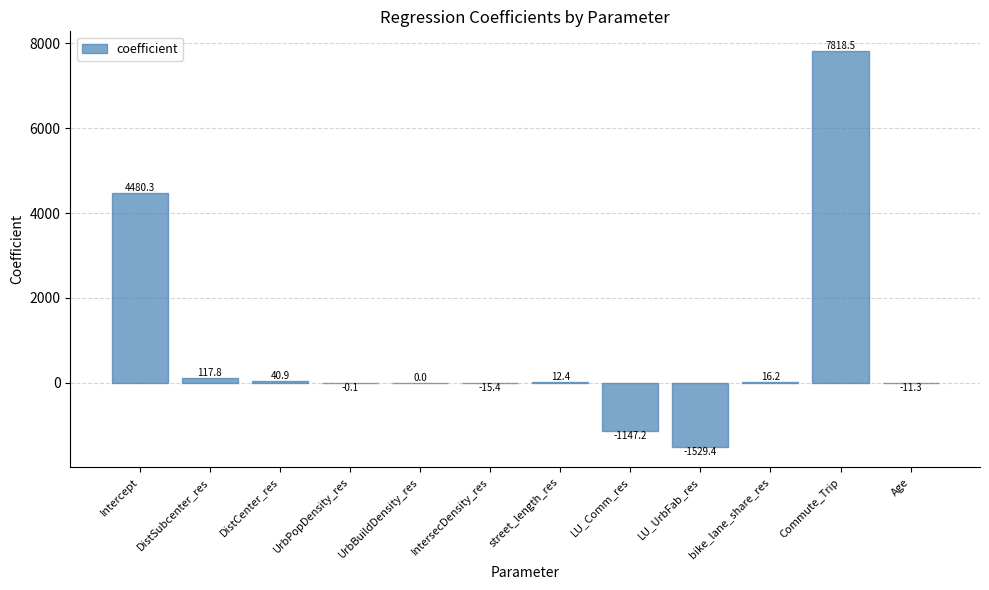

Where is the data nearest to the value 3144?

Intercept